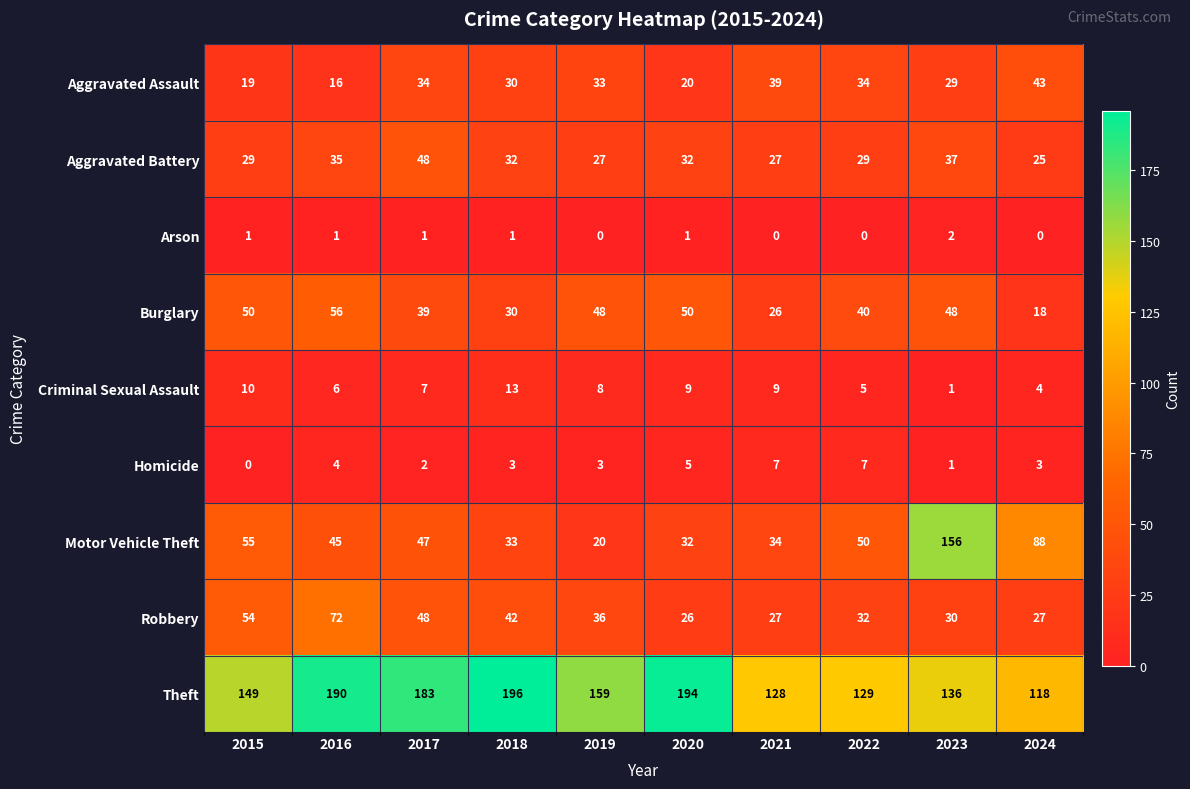

Where is Motor Vehicle Theft nearest to the value 88?

2024